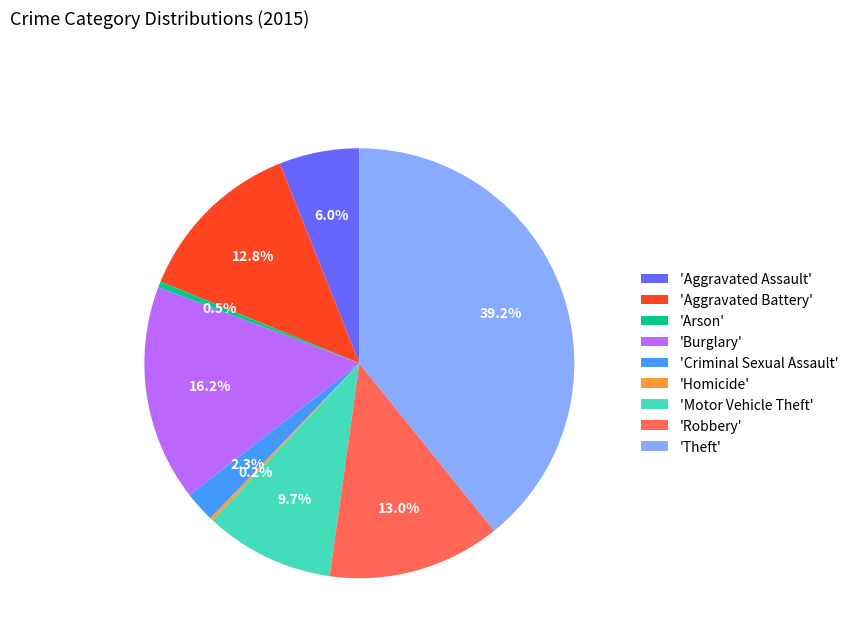

Between 'Criminal Sexual Assault' and 'Burglary', which is larger?

'Burglary'